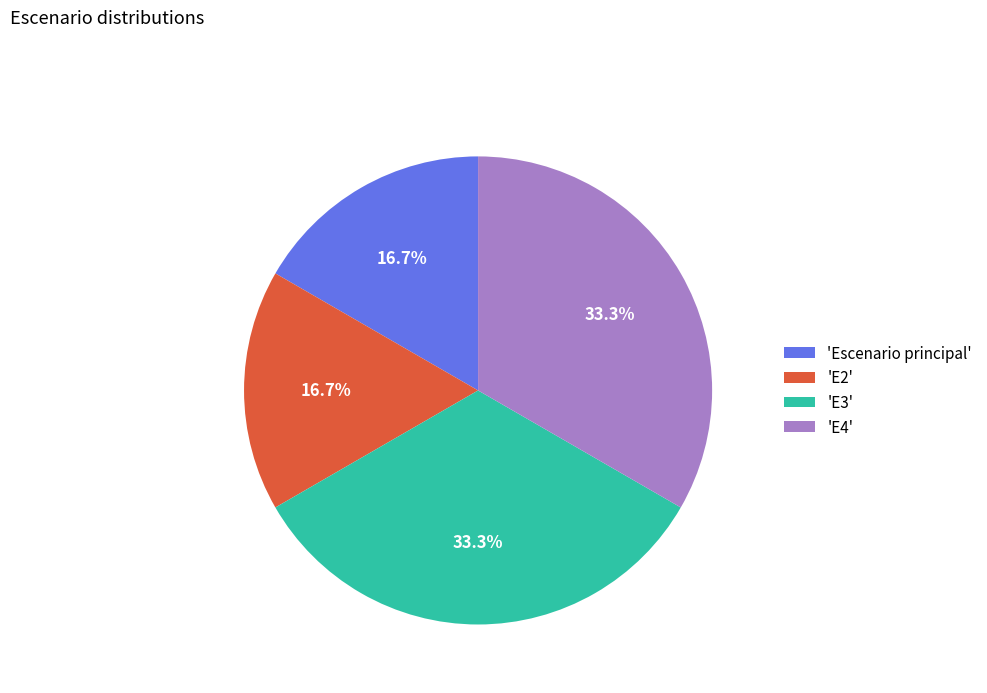

Which has a higher value, 'E2' or 'E3'?

'E3'